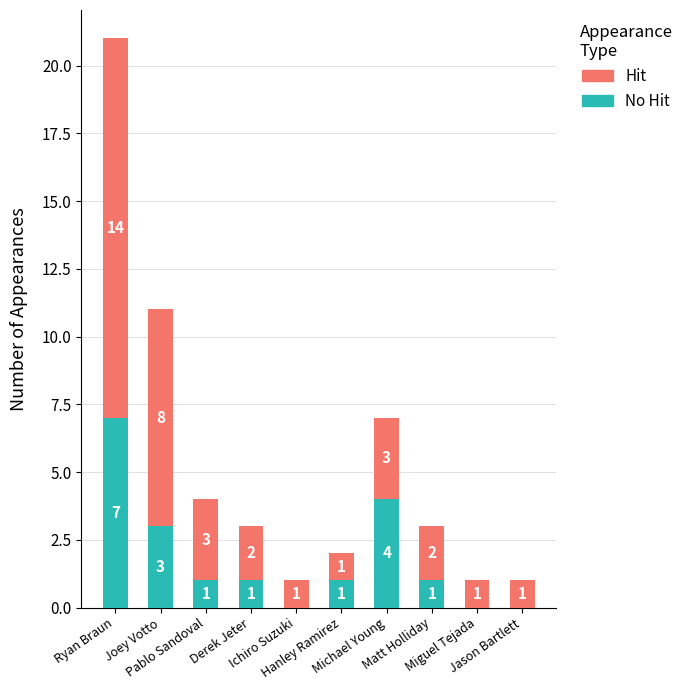

What are all the series names shown in the legend?

Hit, No Hit